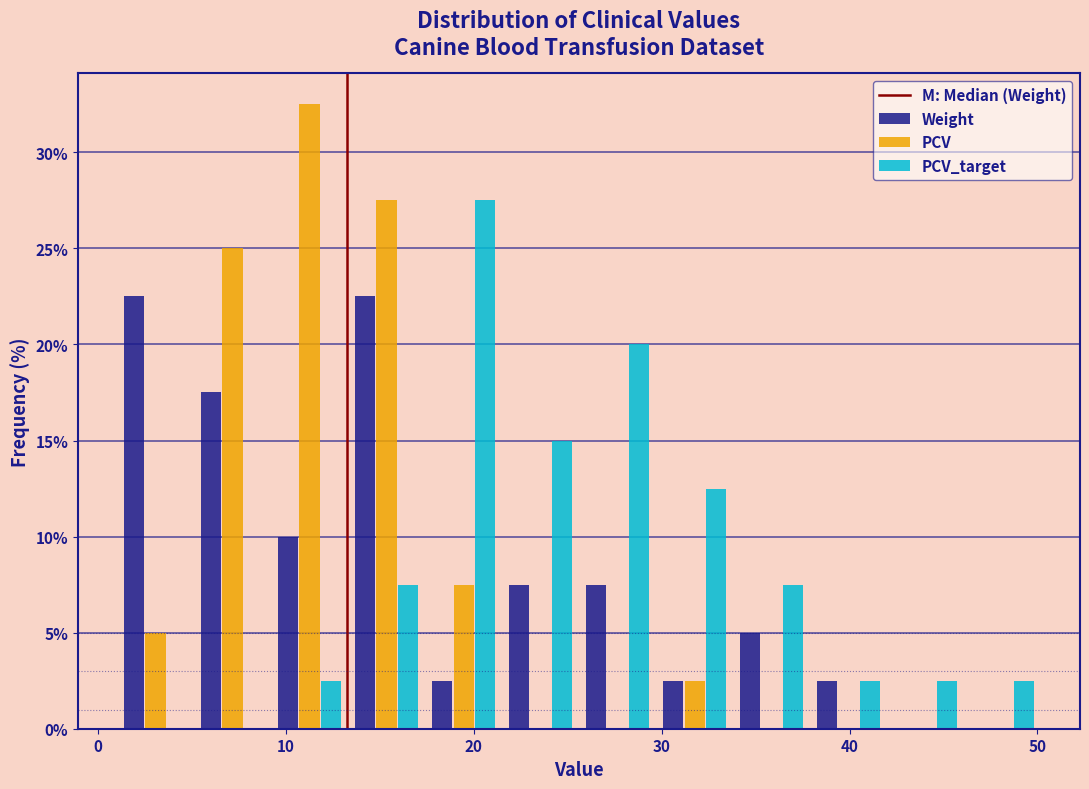

In the PCV_target series, which range on the x-axis has the tallest bar?

17.4 to 21.5